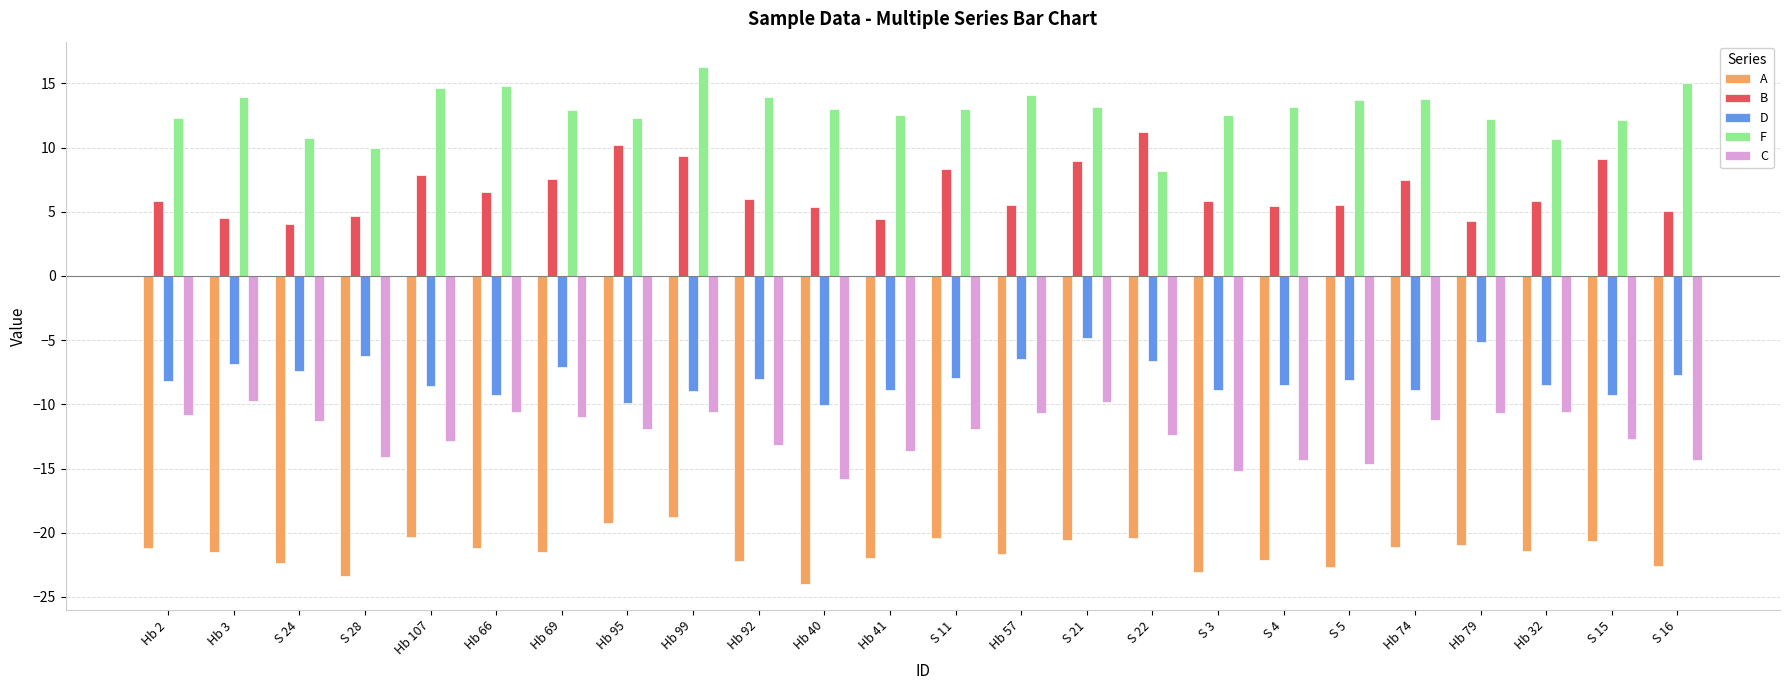

At which label does F reach its minimum?

S 22